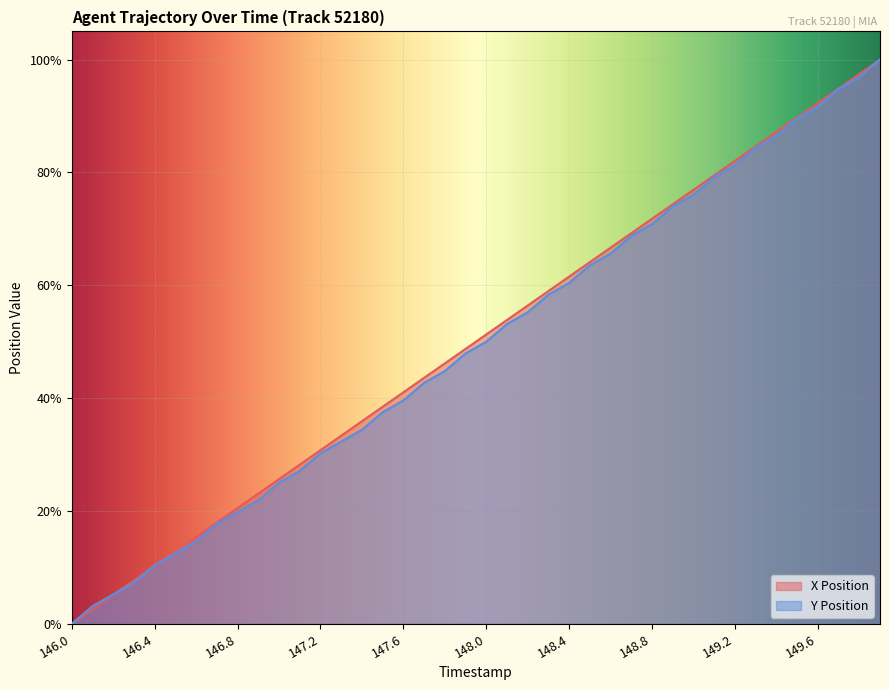

Rank the series by their maximum value, from highest to lowest.

X Position, Y Position